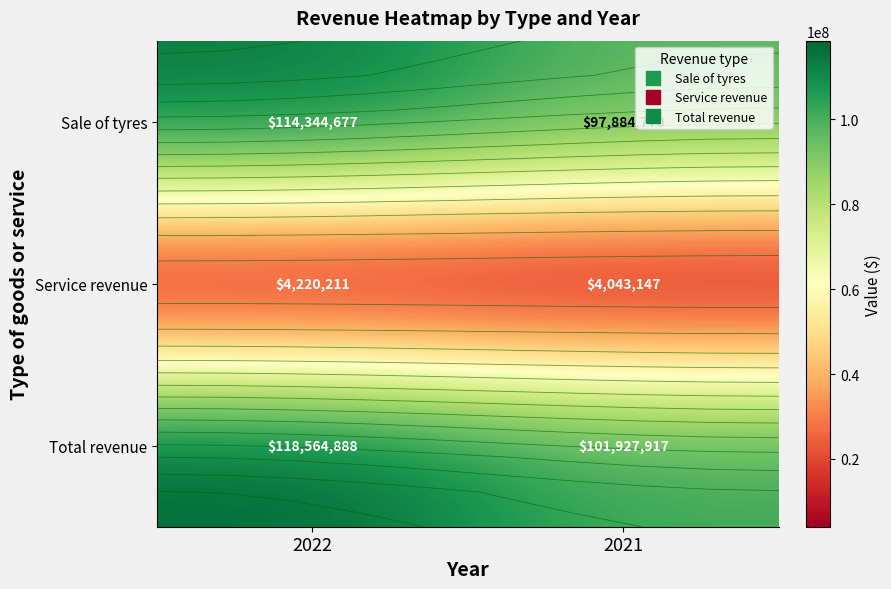

Rank the series at 2022 from lowest to highest value.

Service revenue, Sale of tyres, Total revenue